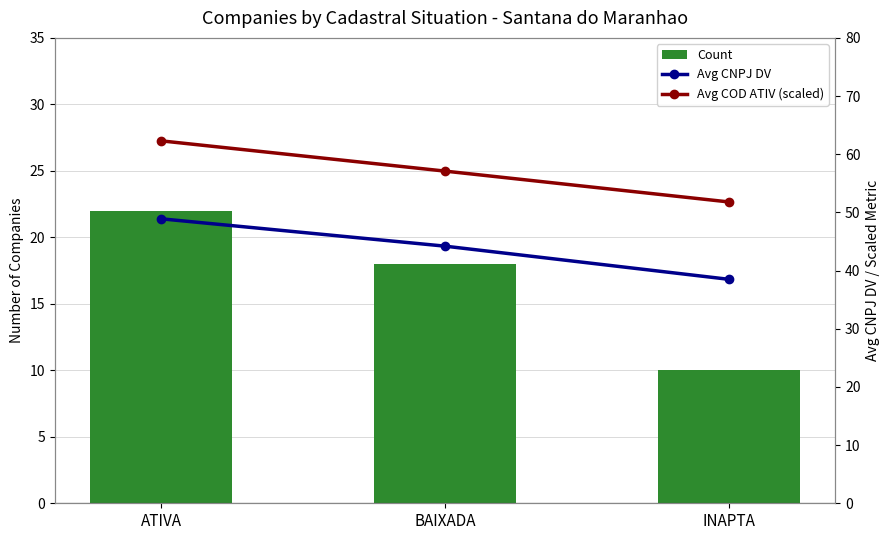

How many groups of bars are there?

3